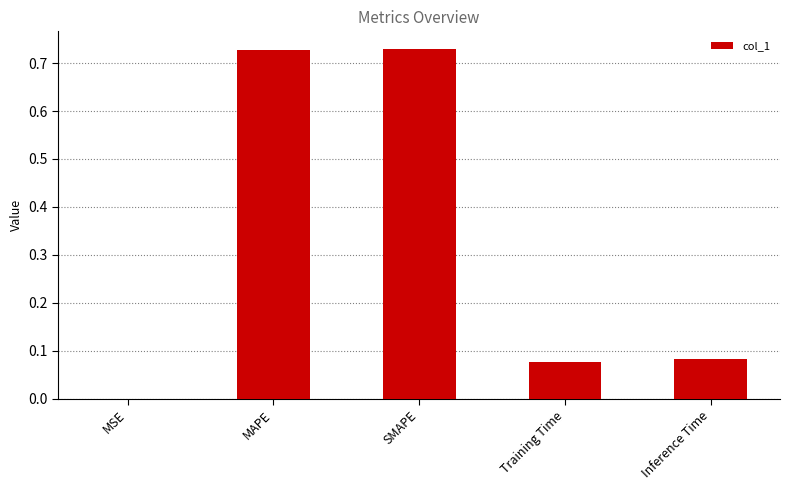

What is the sum of all values?

1.6